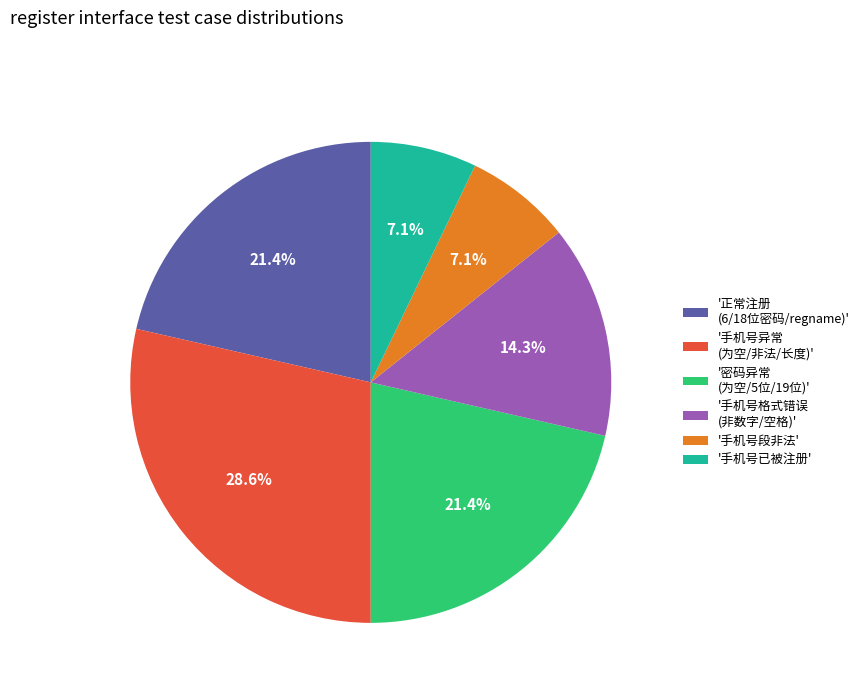

What portion of the pie excludes '手机号已被注册'?

92.9%